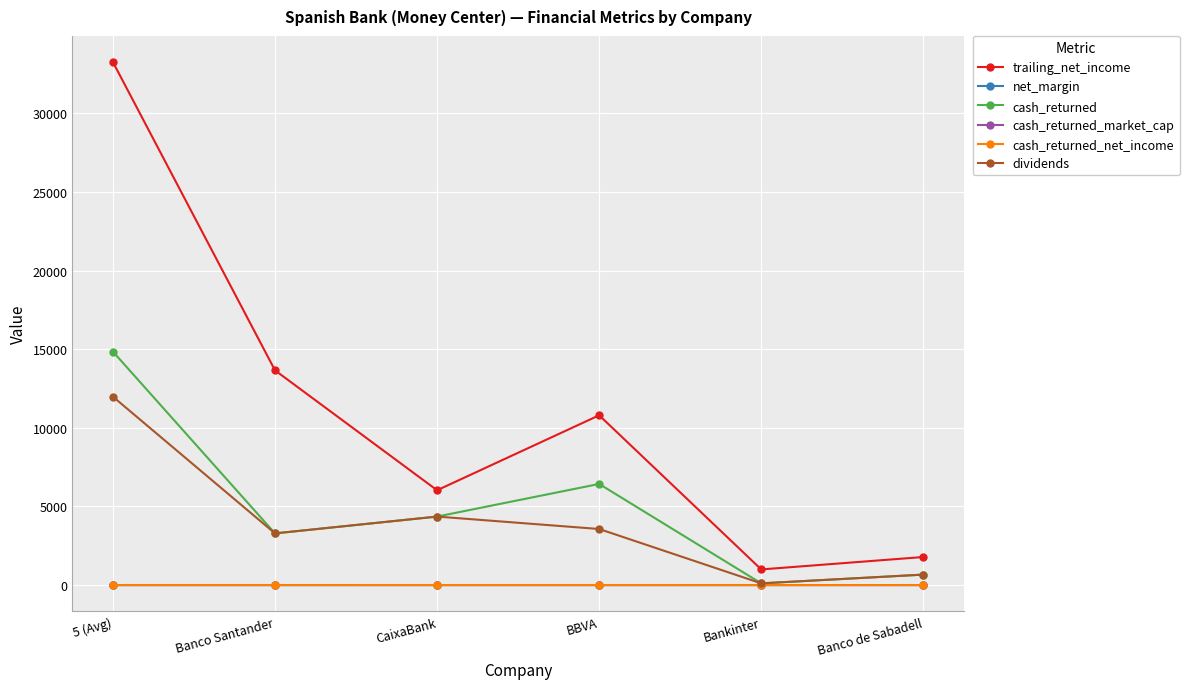

At which category does the chart reach its peak across all series?

5 (Avg)